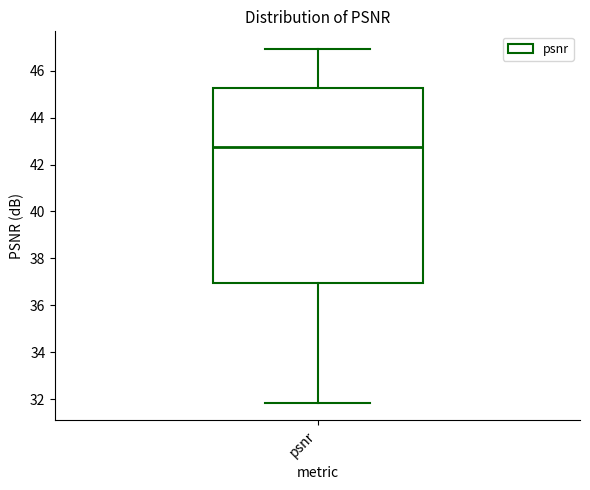

Transcribe this box plot: give where the median line is, the range the box spans, and where the two whiskers end, as read against the y-axis. The values are not printed on the chart, so give them approximately, as read against the axis.

median 42.8, box 37.0 to 45.2, whiskers 31.8 to 47.0